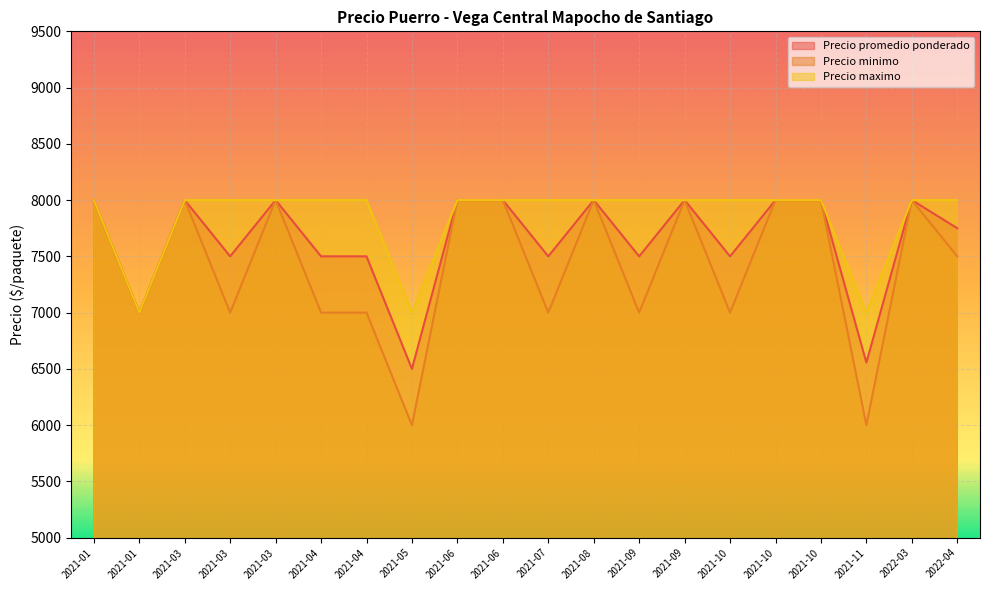

True or false: Precio promedio ponderado and Precio minimo intersect in this chart.

False